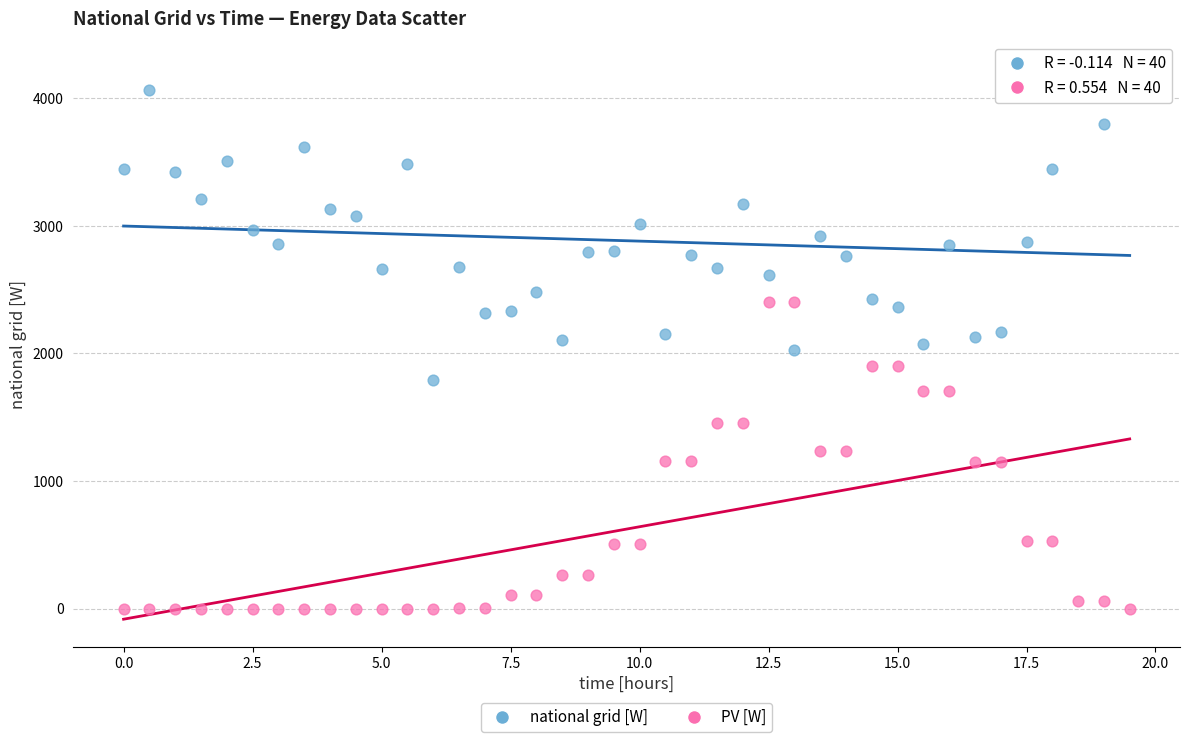

Which series reaches the minimum Y coordinate?

PV [W]